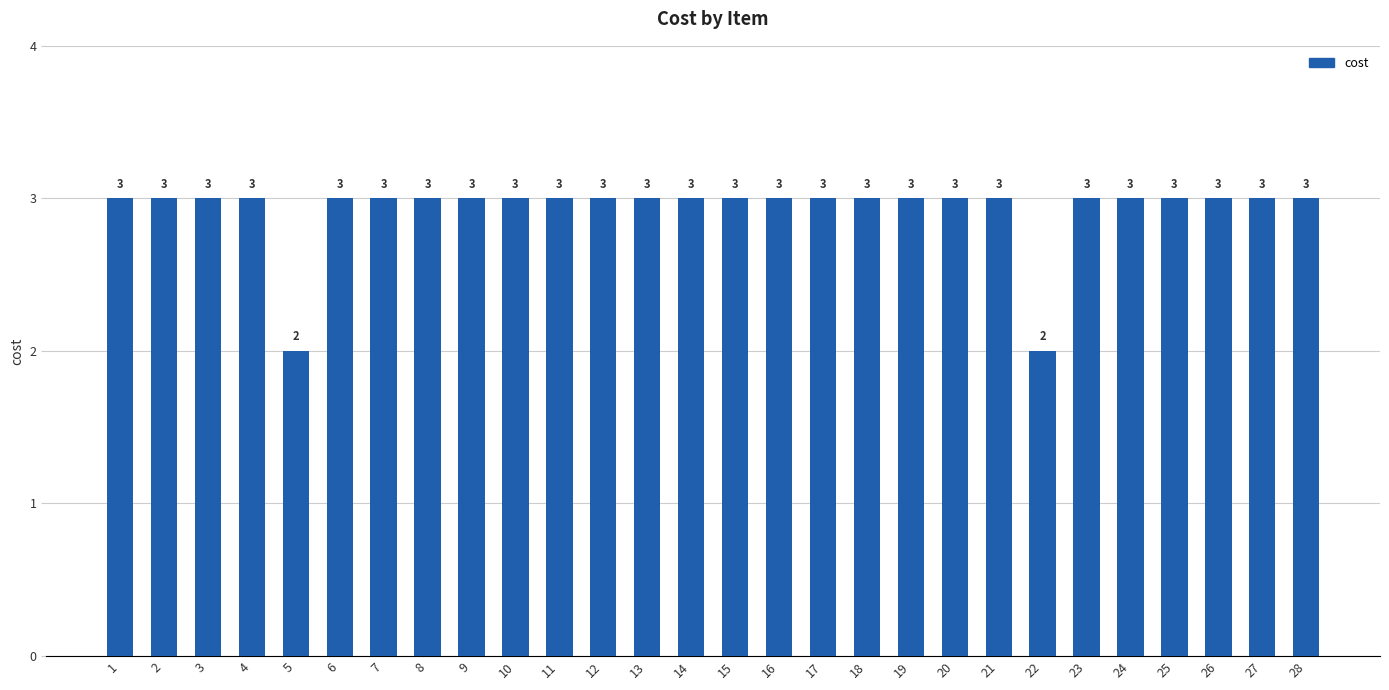

Count the values in the range 3 to 4.

26